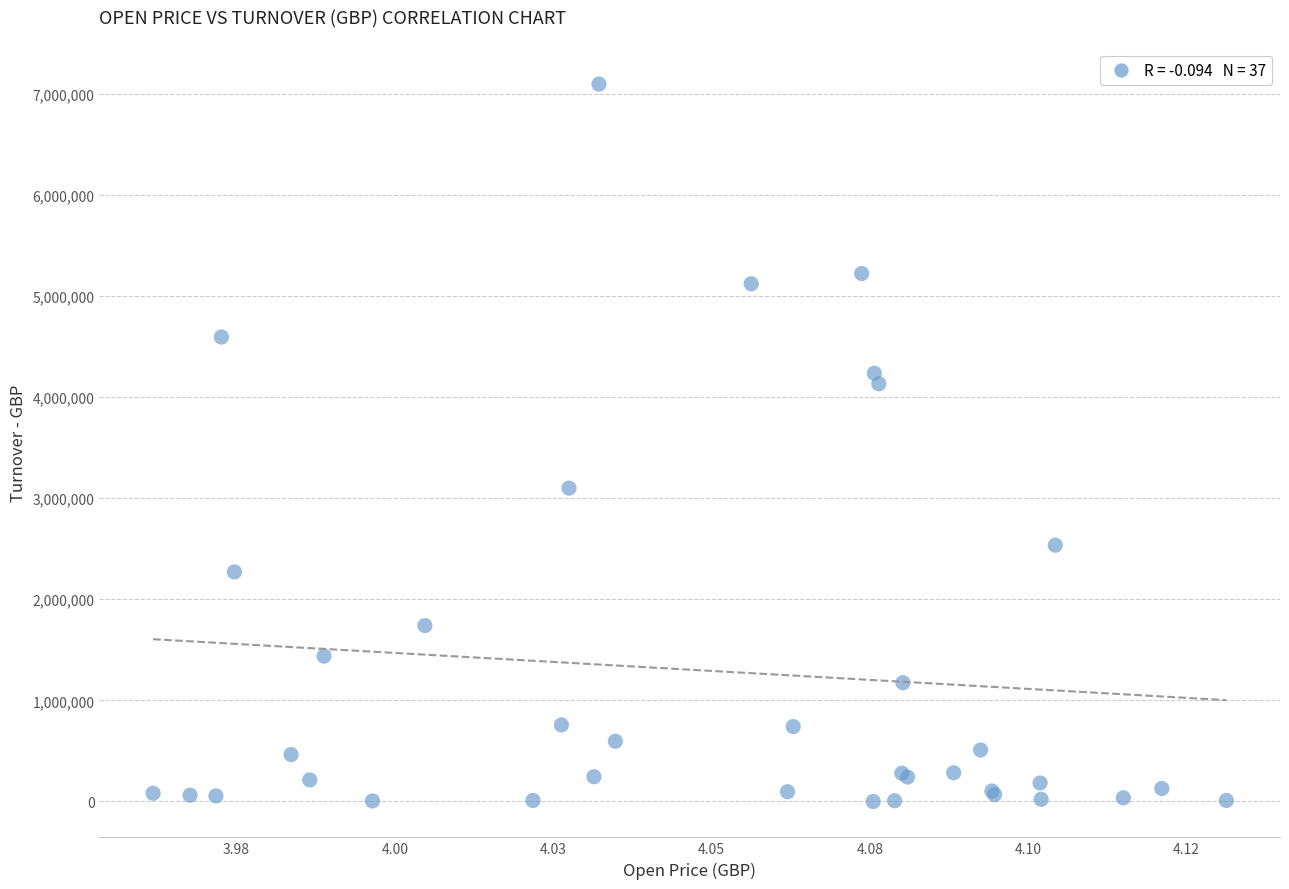

What Y value in the scatter plot is closest to 3546911?

3098135.1